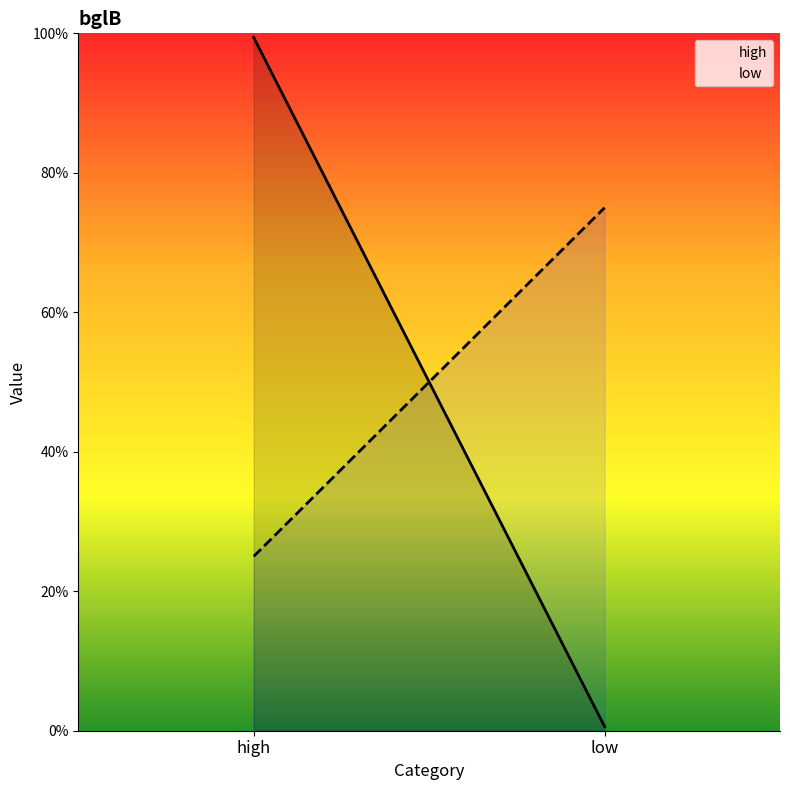

What is the sum of the high values at high and low?

1.0